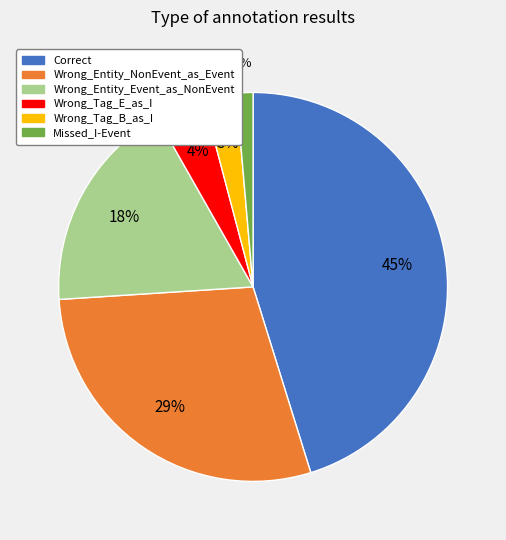

Is it true that Wrong_Tag_E_as_I is 12% of the pie?

False